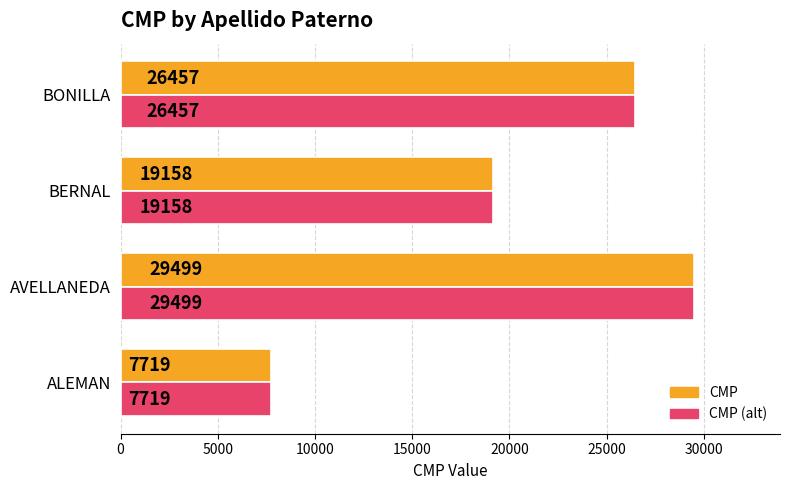

What is the total value across all series at AVELLANEDA?

58998